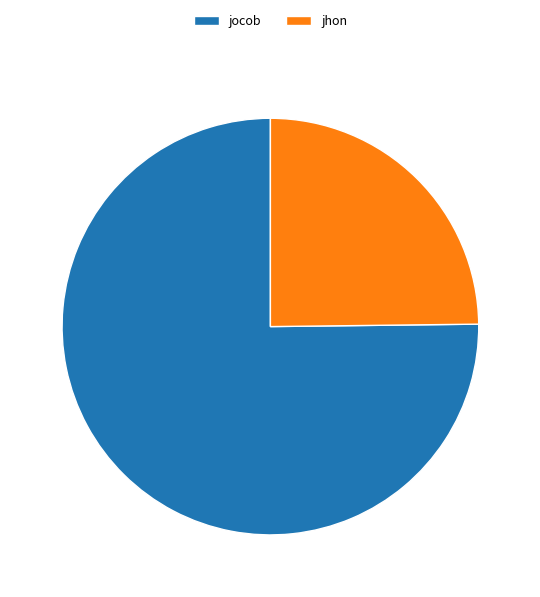

How many slices are in this pie chart?

2